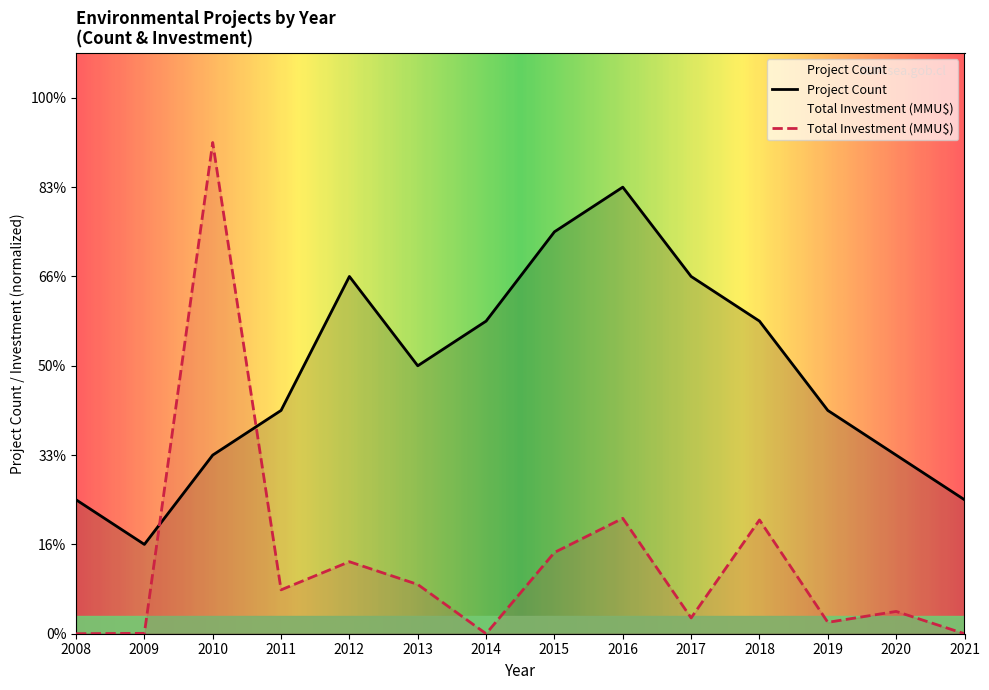

In Total Investment (MMU$), how many points are higher than both neighbors (excluding endpoints)?

5